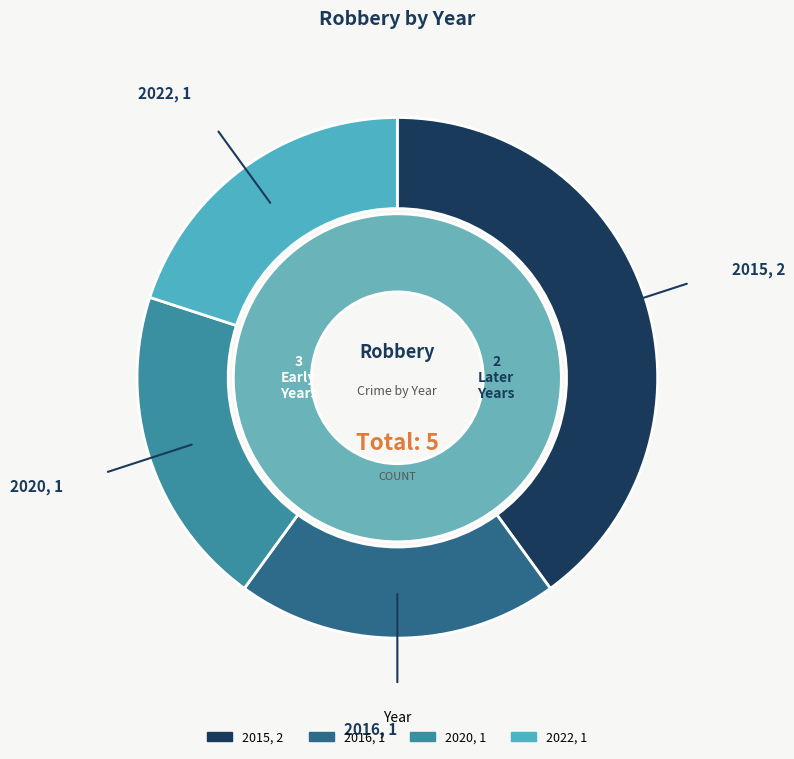

What is the largest slice in the pie chart?

2015